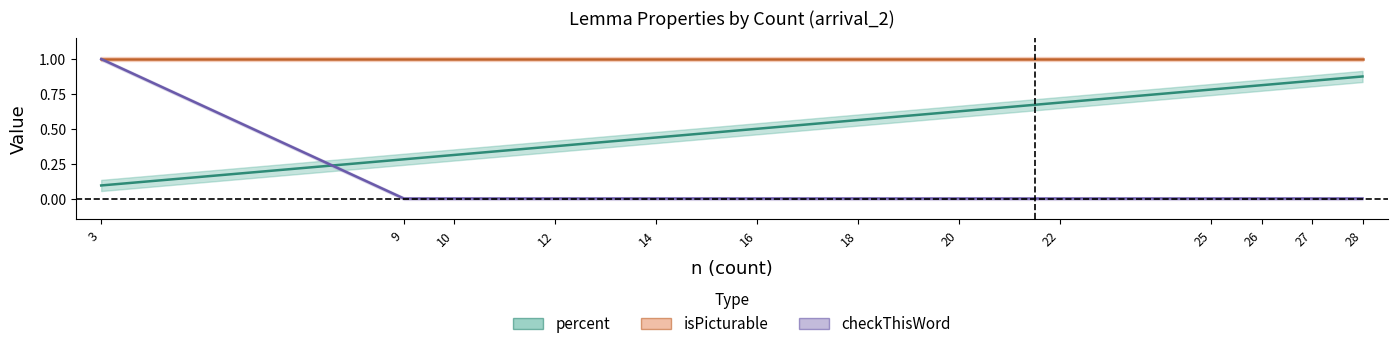

True or false: checkThisWord has more than 0 interior local peaks.

False